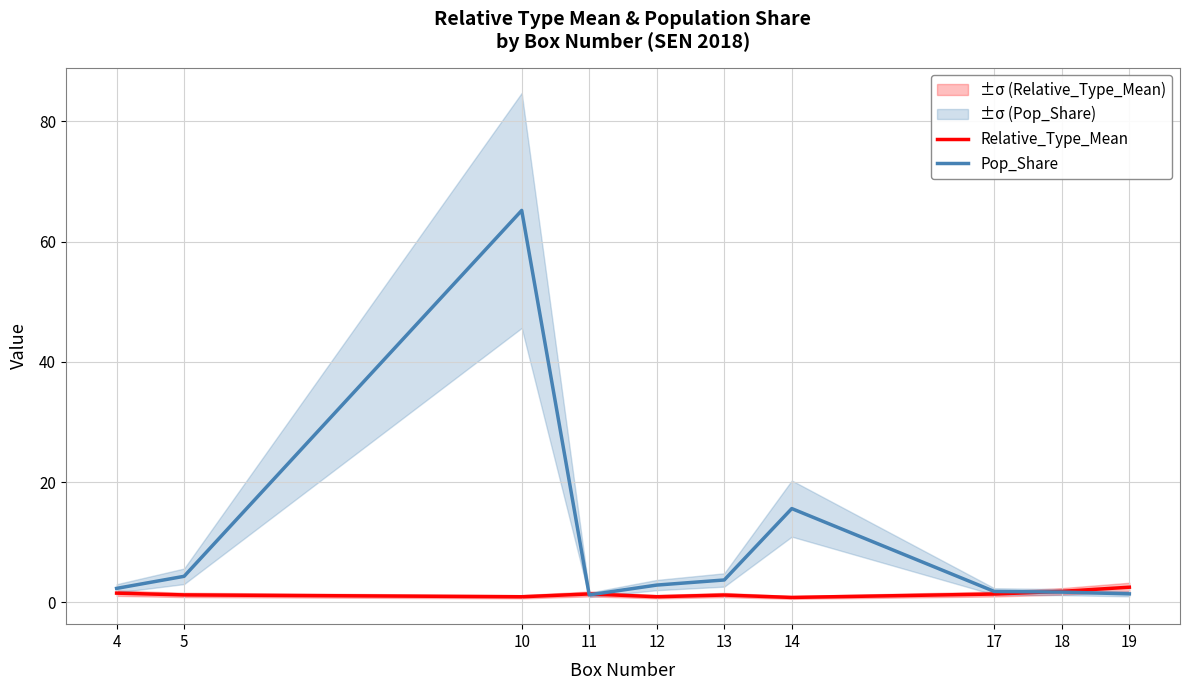

What is the value of the Pop_Share point at the 10th from the left?

1.4